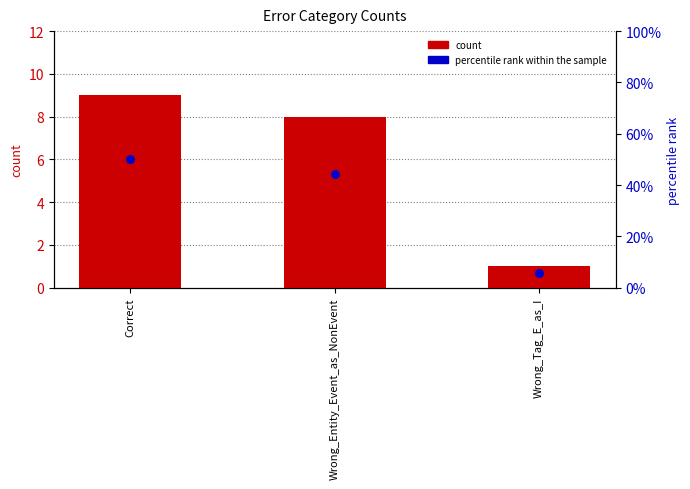

What are all the series names shown in the legend?

count, percentile rank within the sample